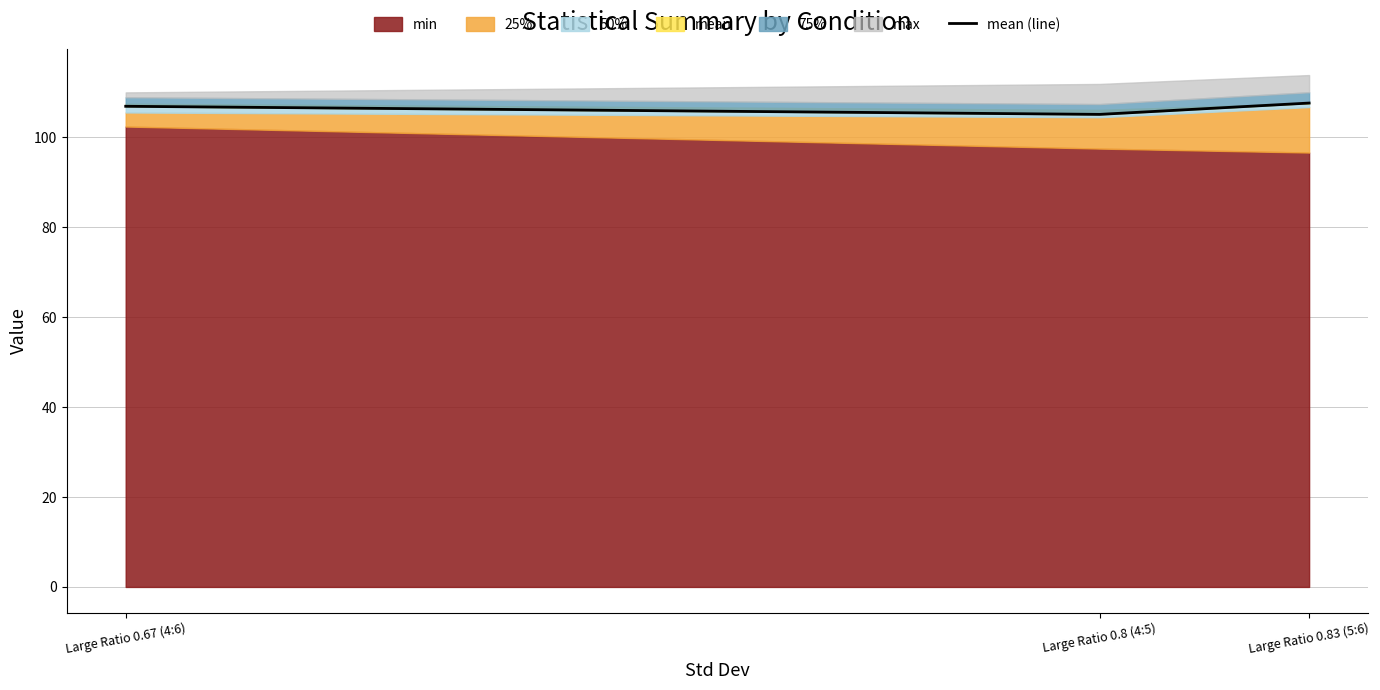

What position from the left is Large Ratio 0.83 (5:6)?

3